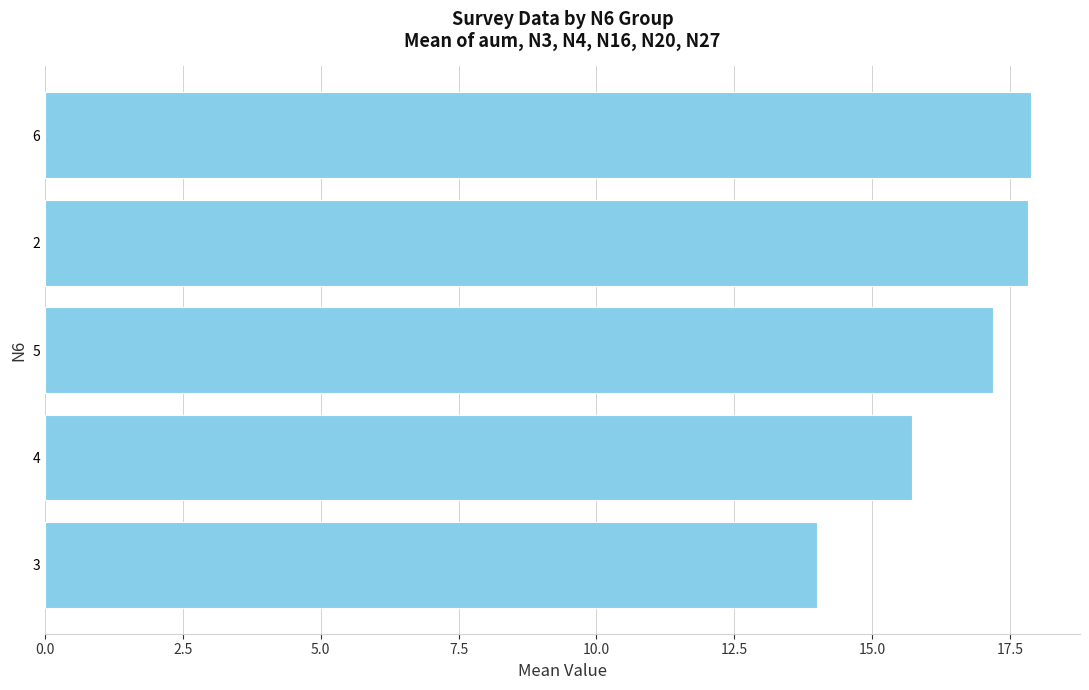

Approximately how many times larger is the value at 6 compared to 3?

1.3